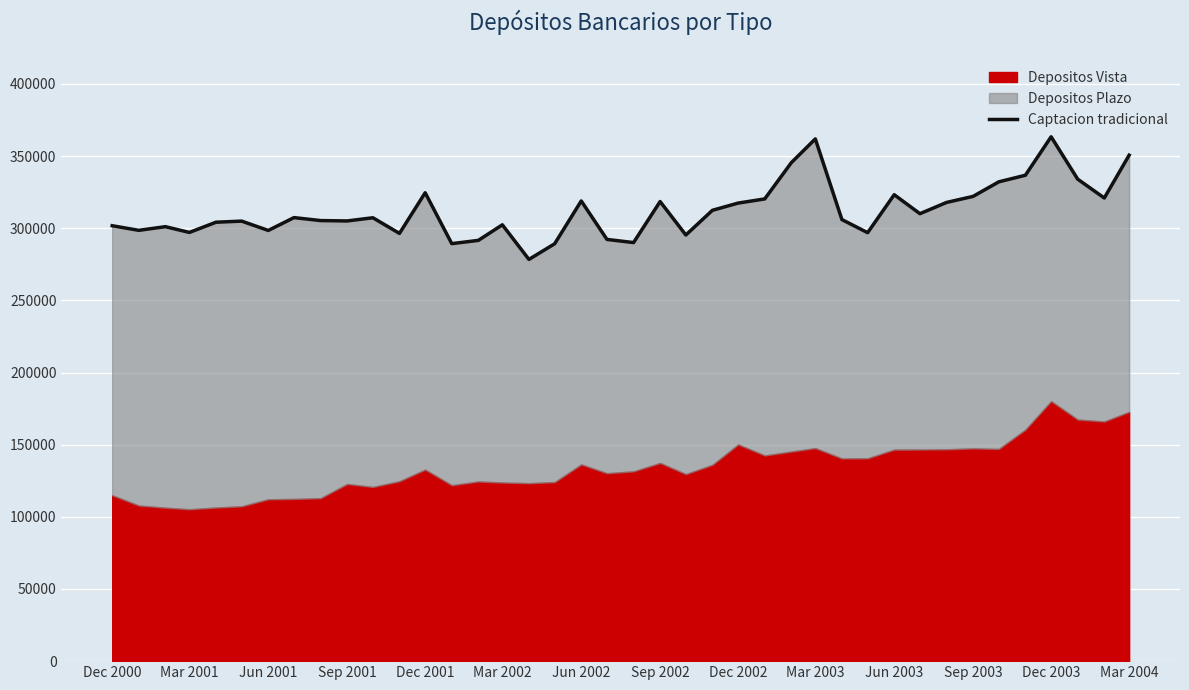

Count the number of categories in the chart.

40